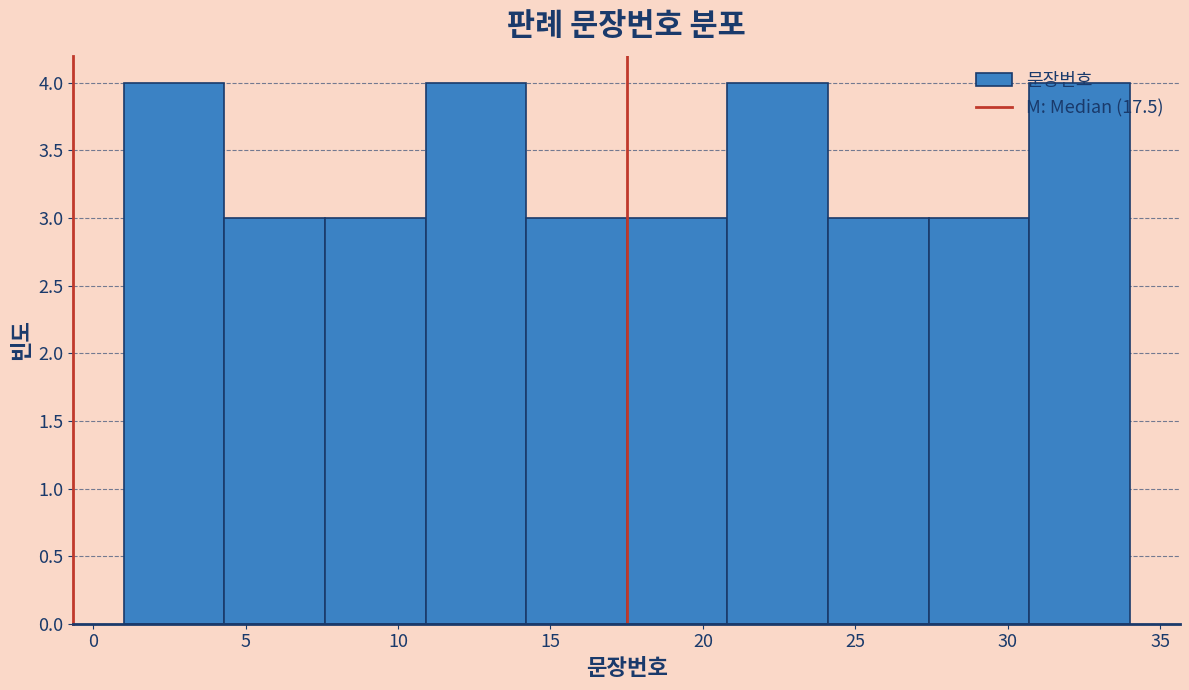

Reading left to right, list every bar in this chart as the range it spans on the x-axis followed by its height. Neither the bar edges nor the heights are printed on the chart, so give them approximately, as read against the axes.

1.0 to 4.3: 4
4.3 to 7.6: 3
7.6 to 10.9: 3
10.9 to 14.2: 4
14.2 to 17.5: 3
17.5 to 20.8: 3
20.8 to 24.1: 4
24.1 to 27.4: 3
27.4 to 30.7: 3
30.7 to 34.0: 4